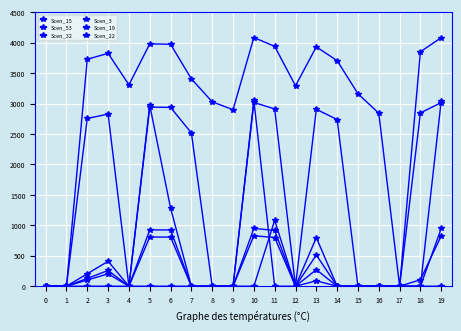

How many lines are shown in the chart?

6